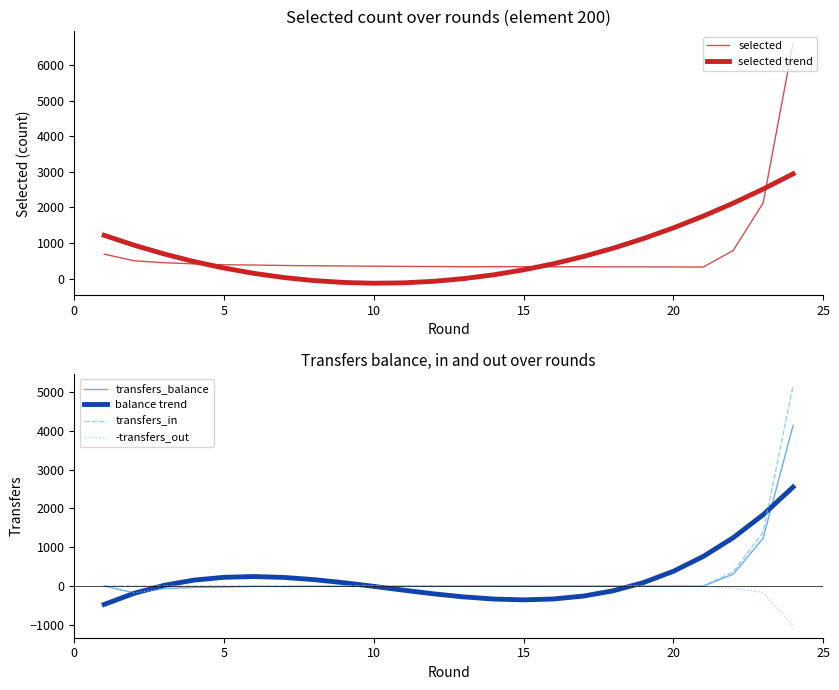

What is the smallest value displayed?

-1023.0